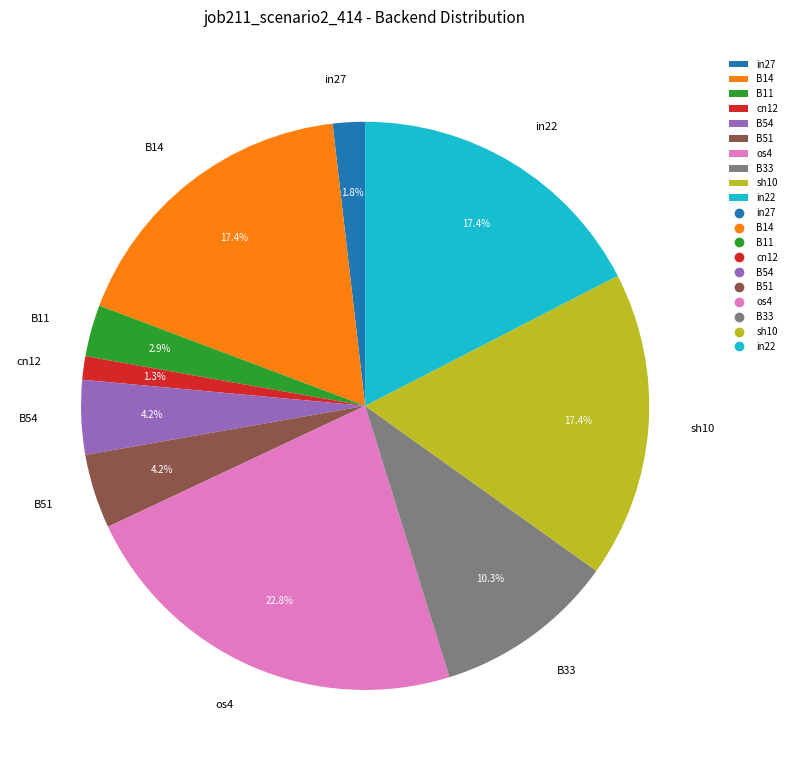

To the nearest percent, what portion does in27 represent?

2%